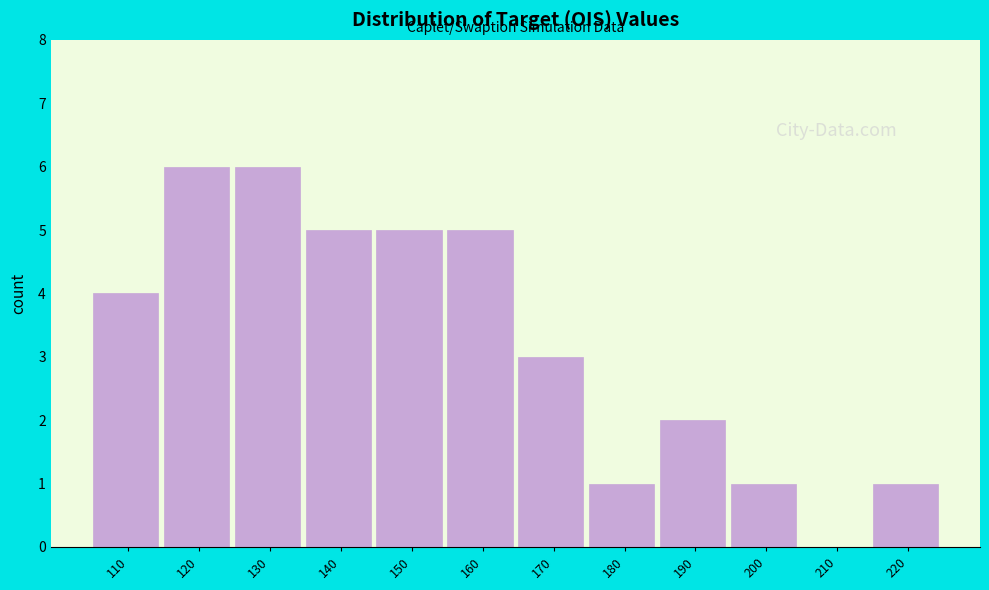

Reading left to right, transcribe all the data shown in this chart.

110=4	120=6	130=6	140=5	150=5	160=5	170=3	180=1	190=2	200=1	210=0	220=1